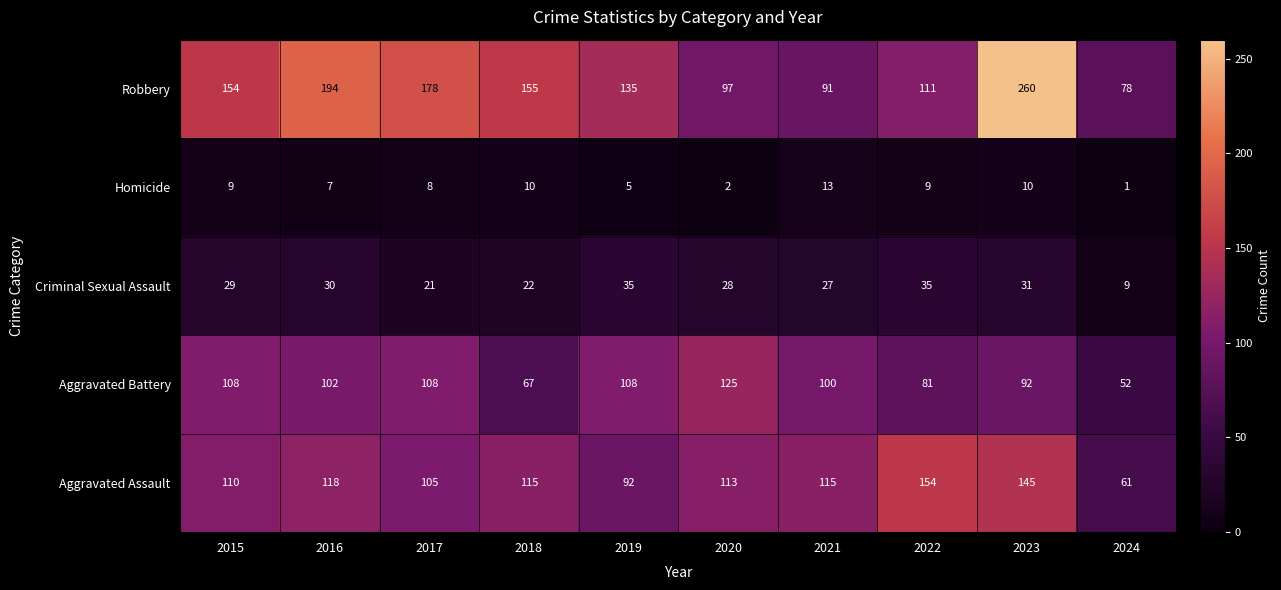

What is the difference between the maximum and minimum values in the Robbery series?

182